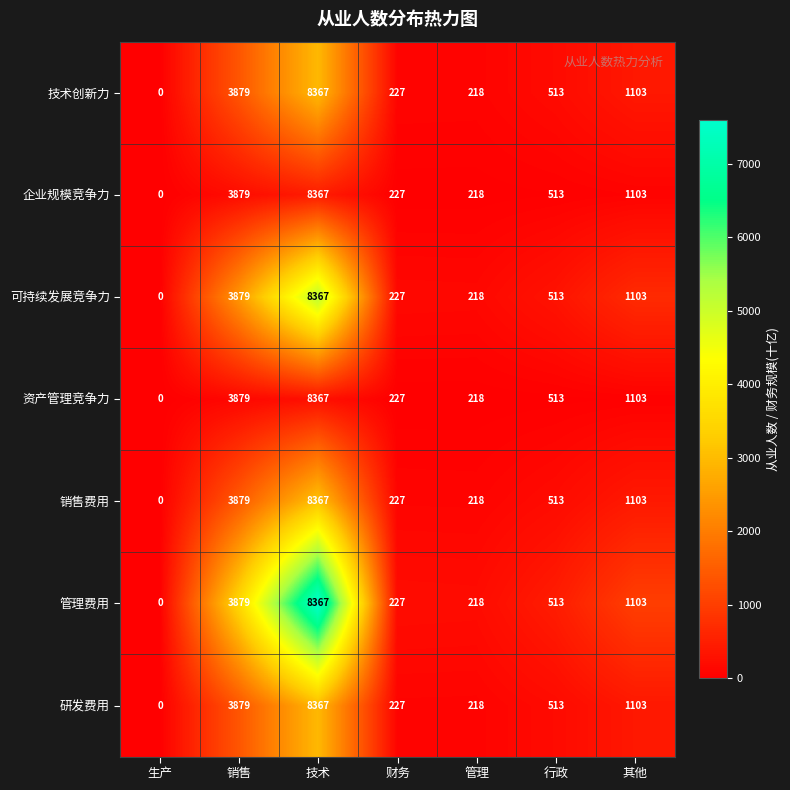

How many series are shown in this chart?

7